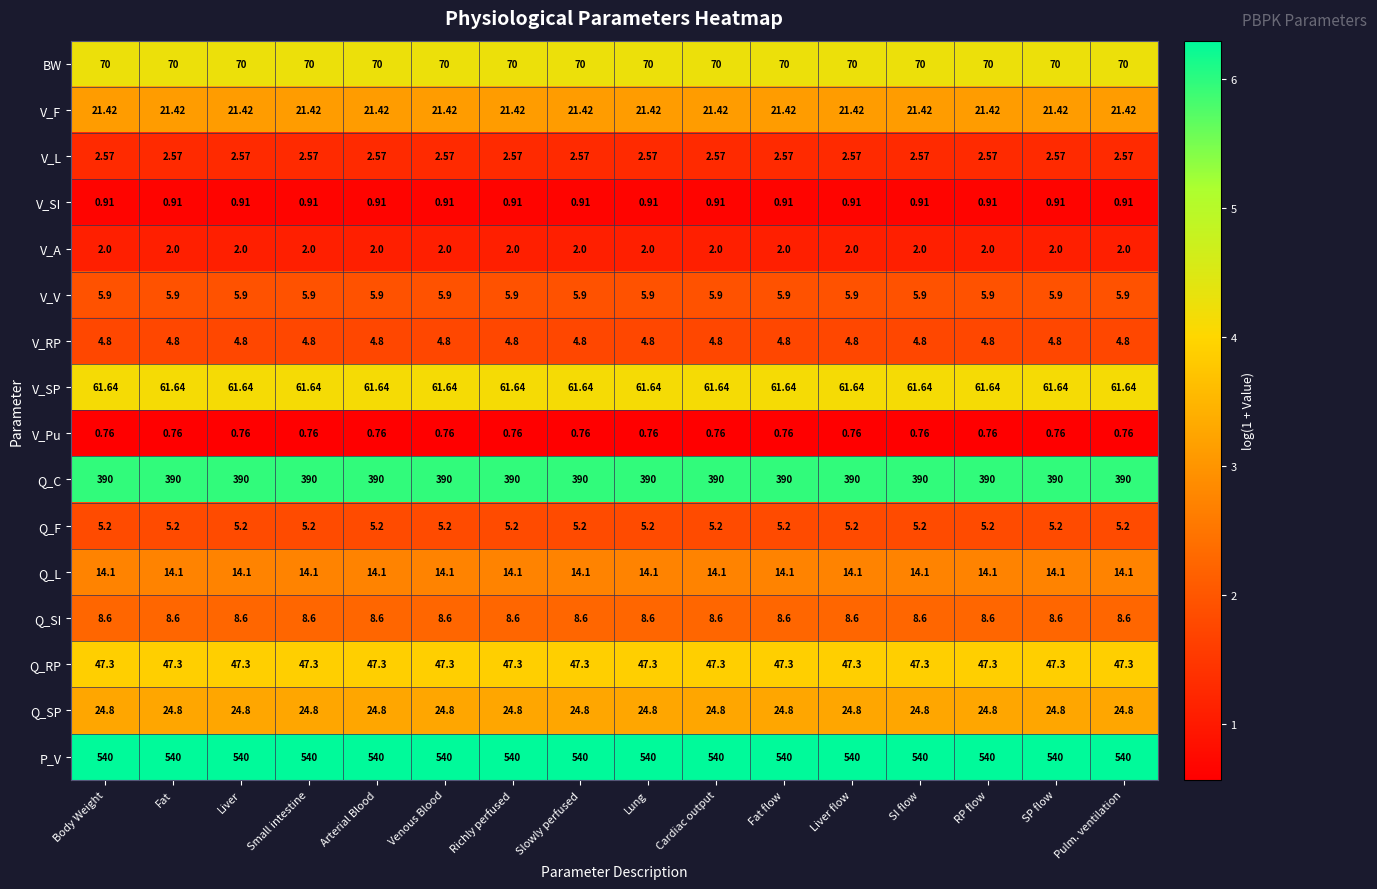

At Pulm. ventilation, list the series in order from largest to smallest.

P_V, Q_C, BW, V_SP, Q_RP, Q_SP, V_F, Q_L, Q_SI, V_V, Q_F, V_RP, V_L, V_A, V_SI, V_Pu